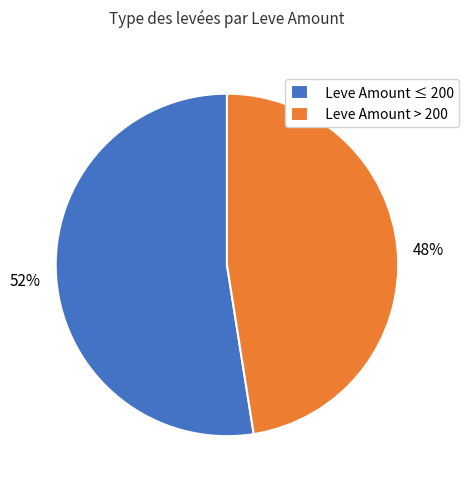

Is it true that Leve Amount > 200 is 55% of the pie?

False